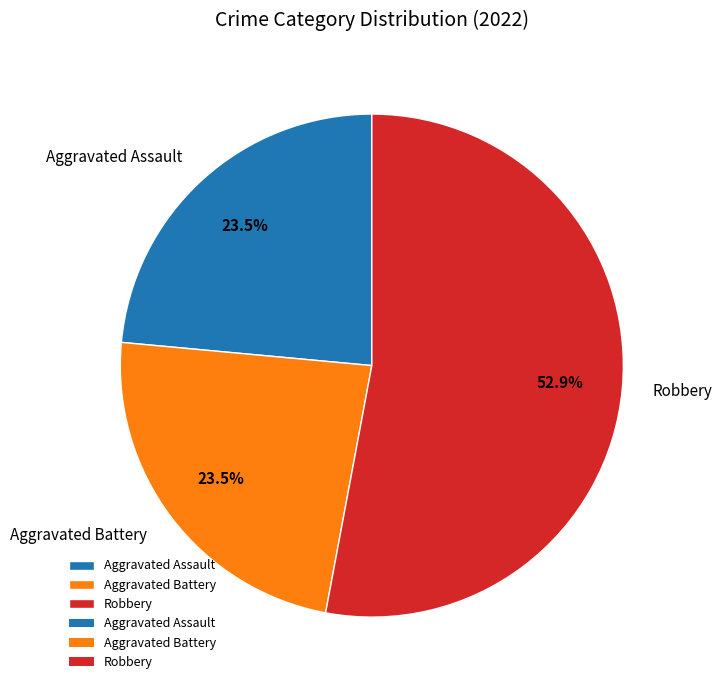

What is the total percentage of Robbery and Aggravated Assault?

76.5%